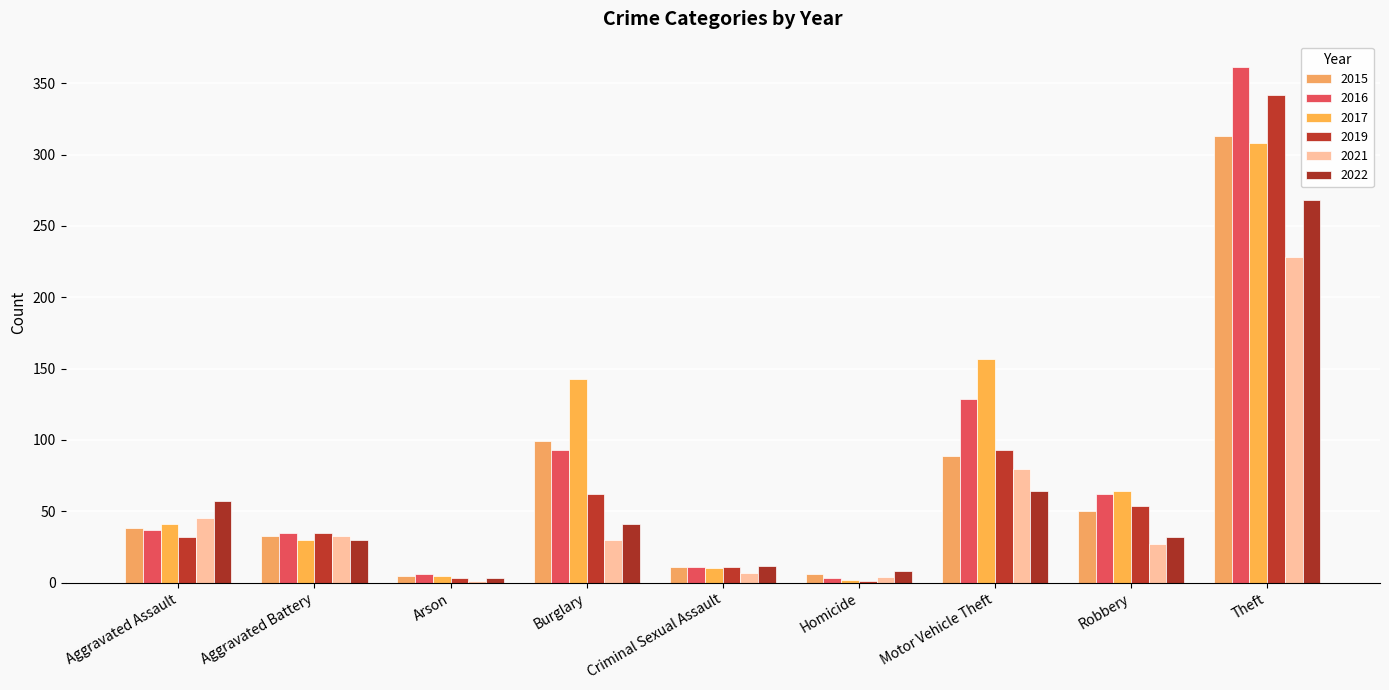

At Motor Vehicle Theft, list the series in order from smallest to largest.

2022, 2021, 2015, 2019, 2016, 2017